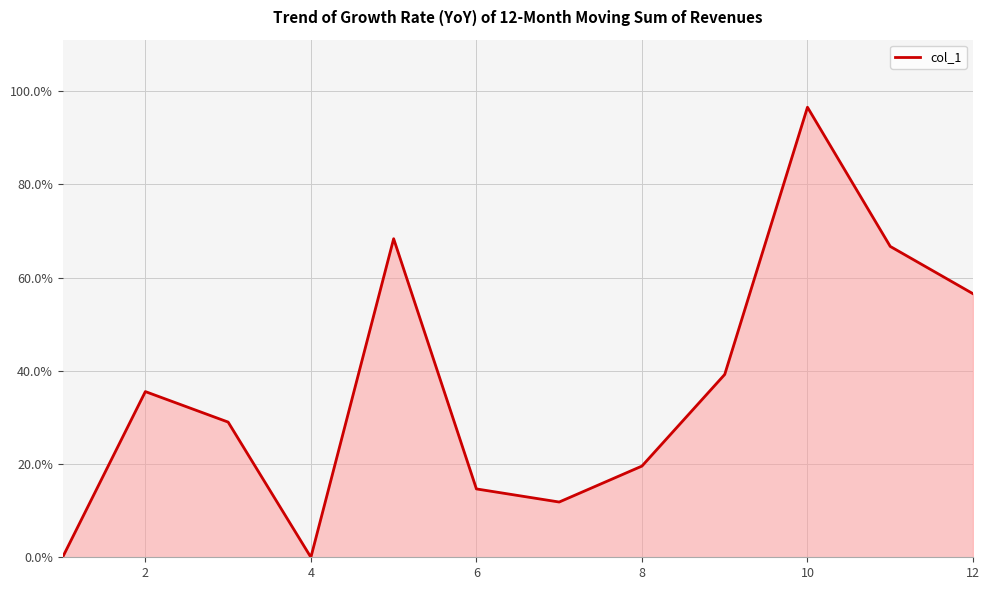

What is the difference between the maximum and minimum values?

96.5